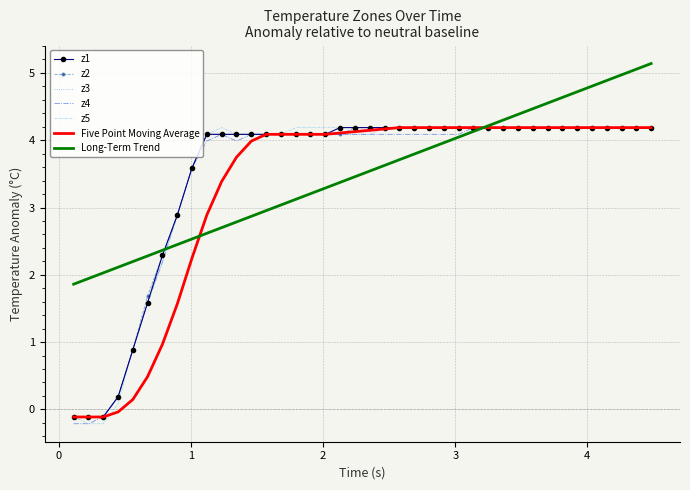

What is the highest value of the Long-Term Trend series?

5.1